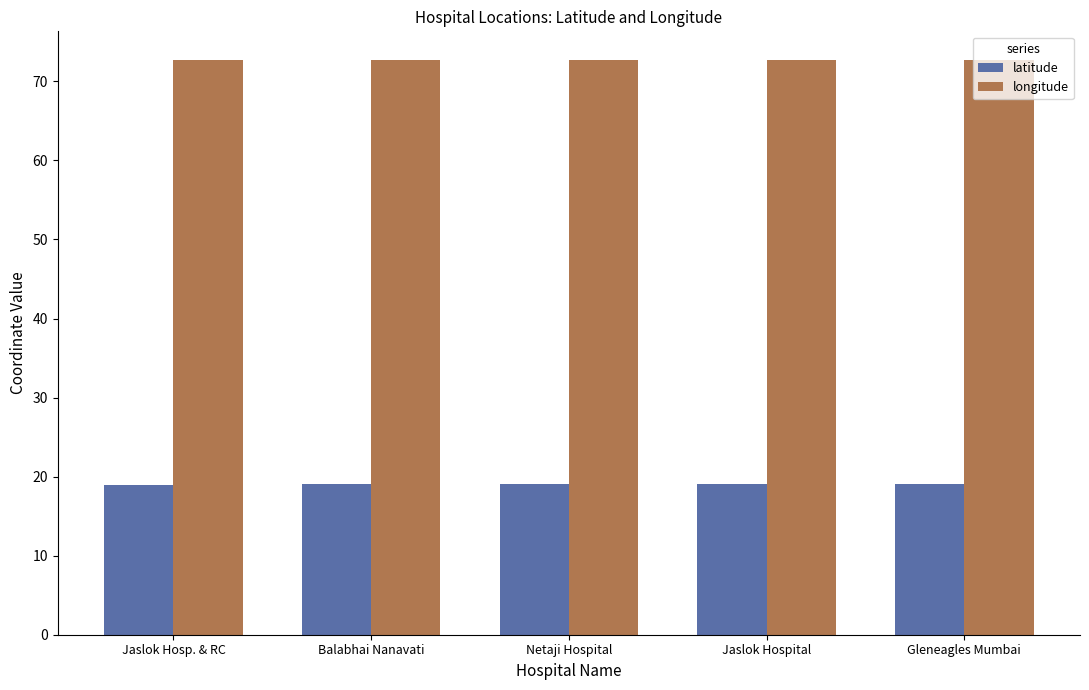

What are all the series names shown in the legend?

latitude, longitude